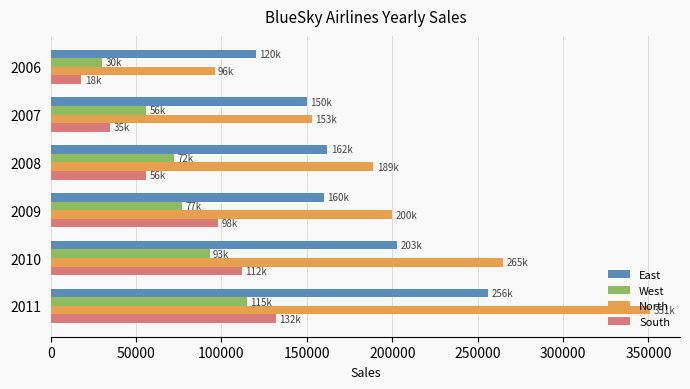

What is the sum of all South values?

451000